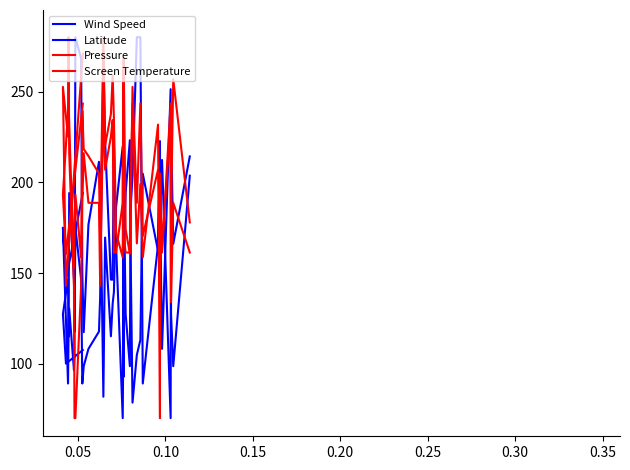

Reading left to right, list all the values displayed in this chart.

Wind Speed: 203.6	98.6	127.3	251.4	108.2	184.5	222.7	165.5	89.1	280.0	280.0	203.6	184.5	98.6	127.3	203.6	127.3	70.0	165.5	222.7	146.4	146.4	222.7	270.5	136.8	117.7	108.2	98.6	89.1	146.4	175.0	117.7	146.4	194.1	117.7	89.1	175.0	146.4	194.1
Latitude: 214.3	166.1	230.9	70.0	212.3	177.1	215.5	162.2	204.8	113.1	104.9	78.5	164.8	223.2	194.3	159.2	92.8	219.9	186.4	139.5	133.2	115.1	169.6	81.8	204.4	211.3	176.7	117.4	150.1	268.2	280.0	104.2	96.5	130.4	114.8	146.6	127.4	100.1	107.5
Pressure: 161.3	188.7	133.9	243.5	161.3	179.6	179.6	207.0	170.4	243.5	188.7	252.6	179.6	161.3	161.3	170.4	261.7	188.7	161.3	161.3	234.3	225.2	207.0	243.5	143.0	188.7	188.7	216.1	188.7	143.0	70.0	70.0	143.0	216.1	280.0	225.2	252.6	143.0	270.9
Screen Temperature: 177.9	256.9	181.7	233.8	164.4	204.9	70.0	231.8	158.6	199.1	166.3	243.4	191.4	160.6	174.0	268.4	264.6	158.6	172.1	235.7	258.8	237.6	220.3	280.0	168.3	204.9	214.5	218.3	239.5	158.6	193.3	176.0	152.8	231.8	243.4	239.5	193.3	160.6	243.4